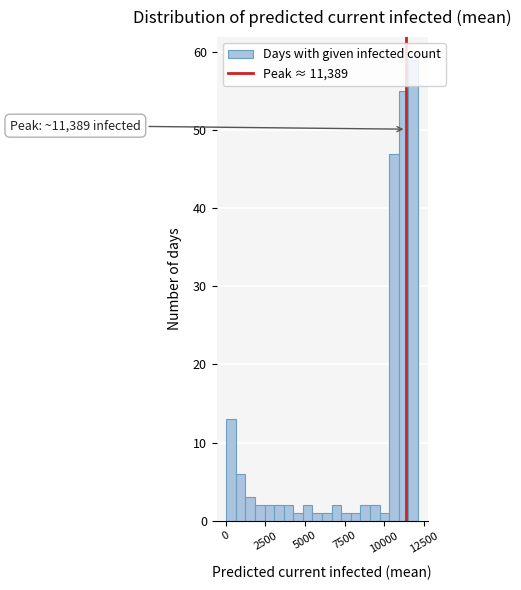

Read against the x-axis, roughly where is the centre of the tallest bar?

12000